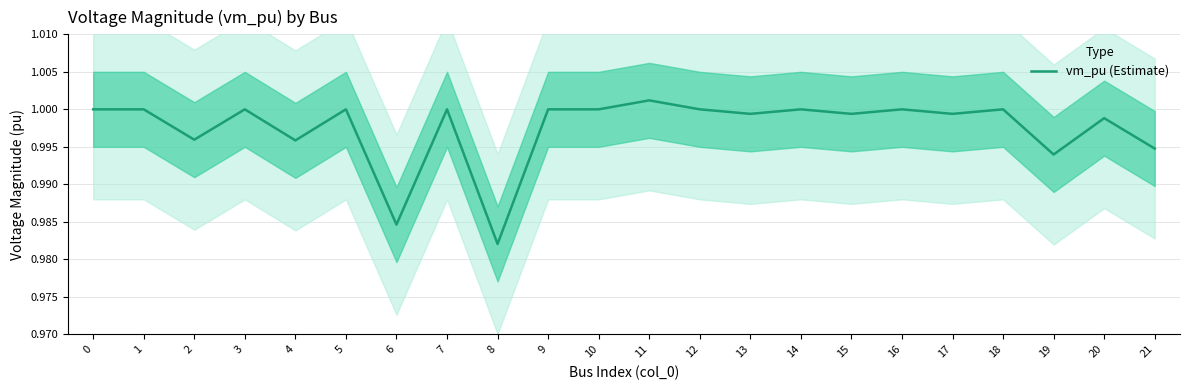

How many lines are shown in the chart?

1